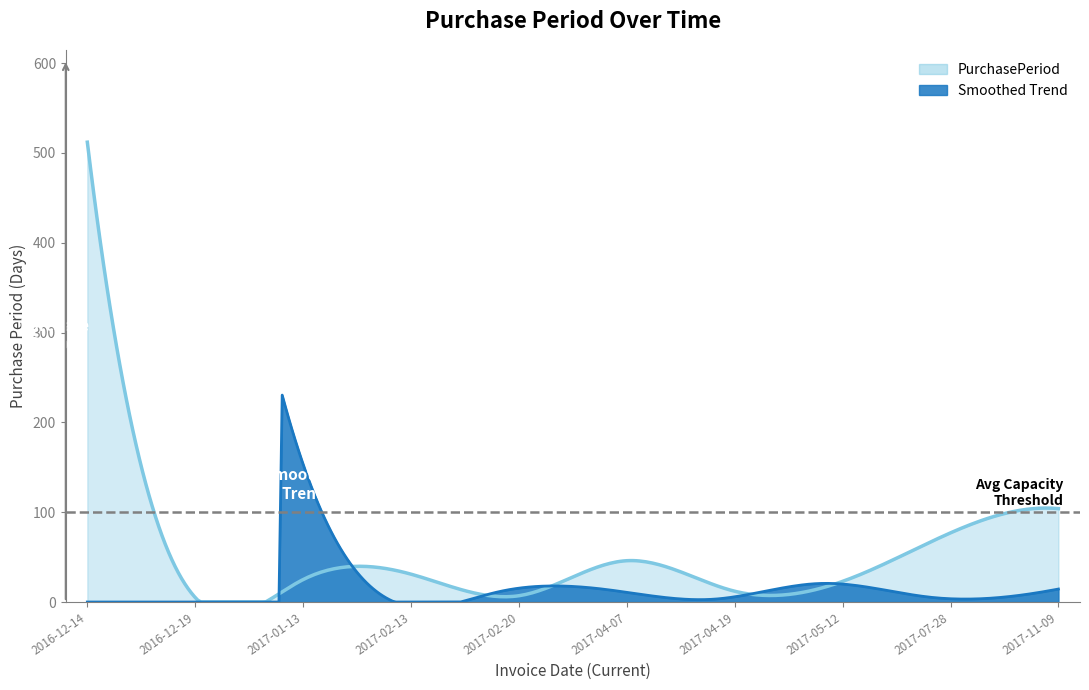

List the labels in order of value, largest first.

2016-12-14, 2017-11-09, 2017-07-28, 2017-04-07, 2017-02-13, 2017-01-13, 2017-05-12, 2017-04-19, 2017-02-20, 2016-12-19